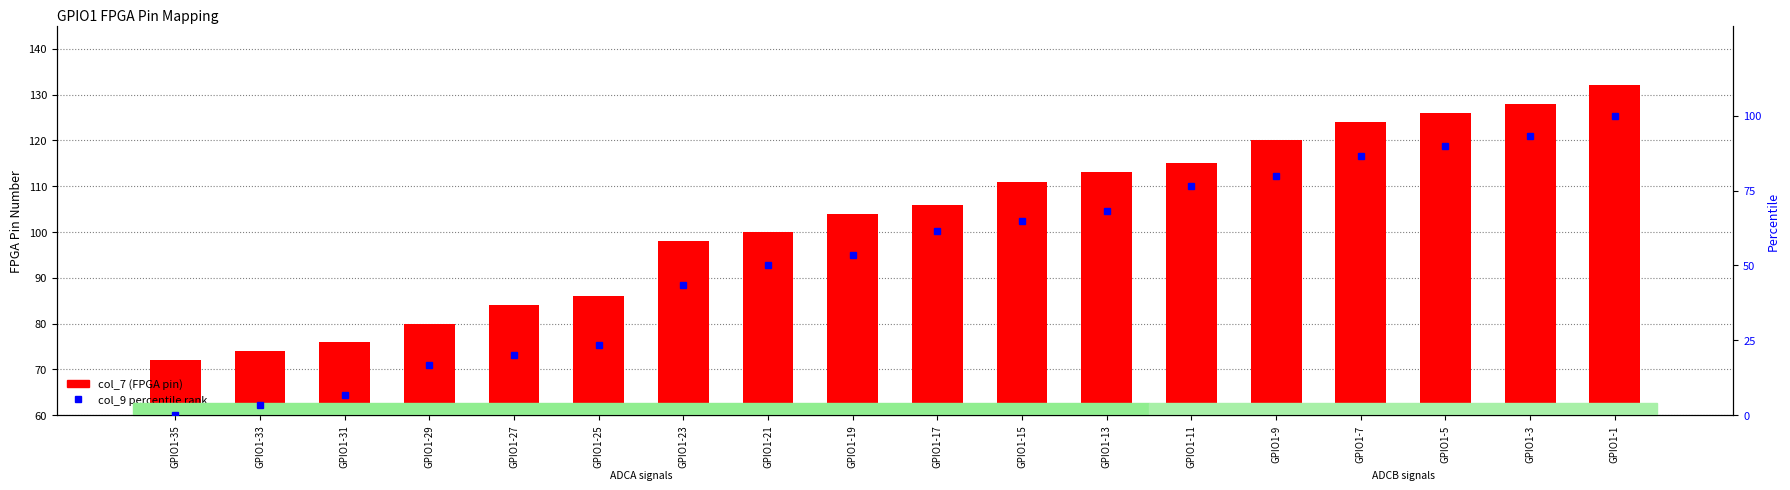

What is the difference between the col_9 percentile rank values at GPIO1-17 and GPIO1-9?

18.3